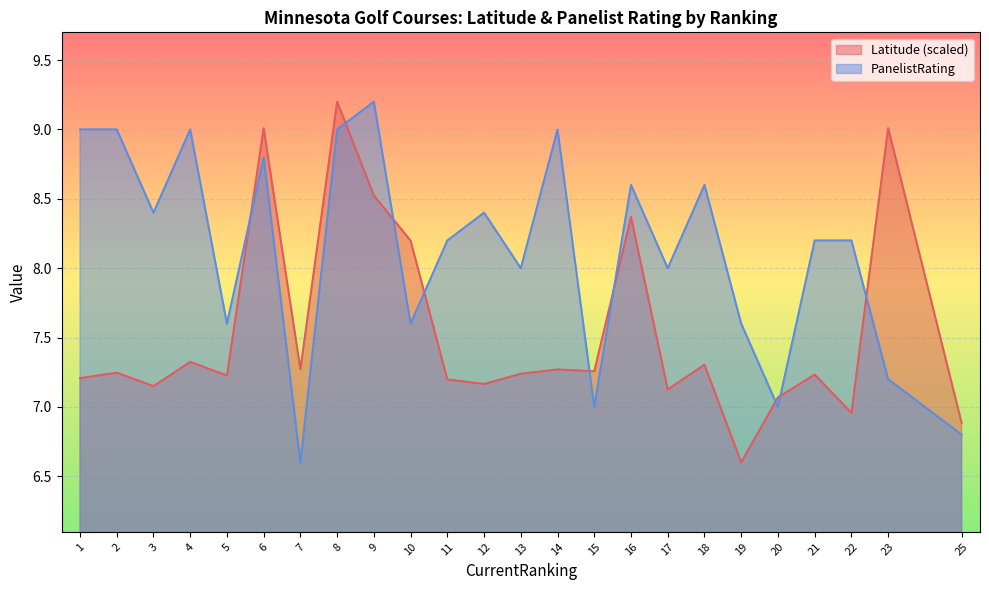

What are all the series names shown in the legend?

Latitude (scaled), PanelistRating